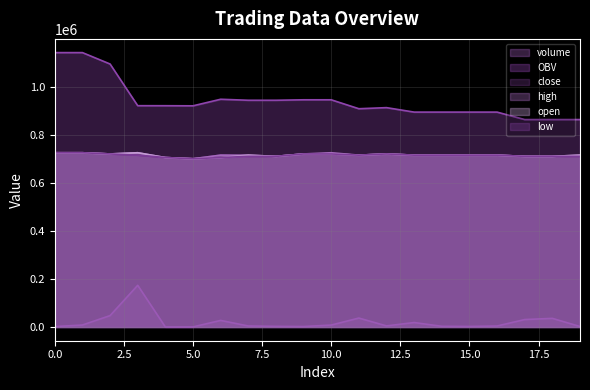

Count the close values in the range 710000 to 720000.

16